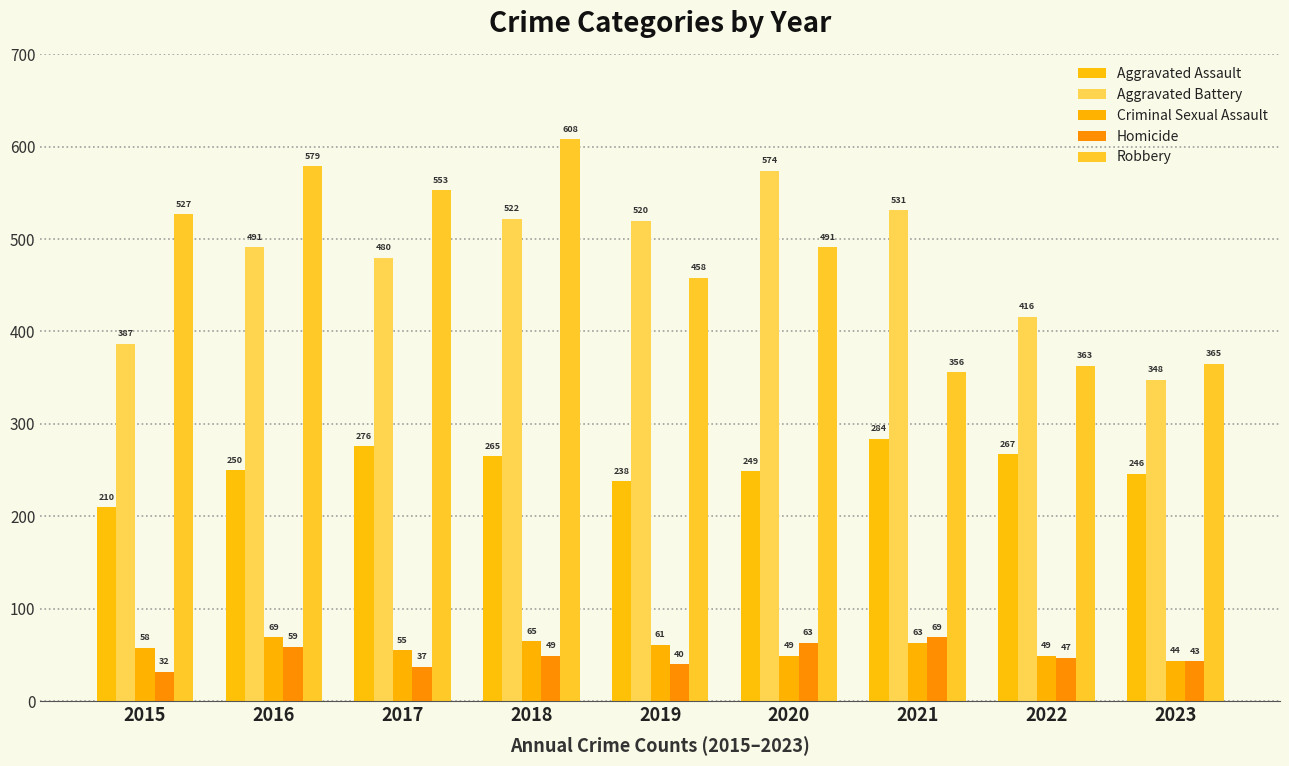

Reading left to right, list all the values displayed in this chart.

Aggravated Assault: 2015=210	2016=250	2017=276	2018=265	2019=238	2020=249	2021=284	2022=267	2023=246
Aggravated Battery: 2015=387	2016=491	2017=480	2018=522	2019=520	2020=574	2021=531	2022=416	2023=348
Criminal Sexual Assault: 2015=58	2016=69	2017=55	2018=65	2019=61	2020=49	2021=63	2022=49	2023=44
Homicide: 2015=32	2016=59	2017=37	2018=49	2019=40	2020=63	2021=69	2022=47	2023=43
Robbery: 2015=527	2016=579	2017=553	2018=608	2019=458	2020=491	2021=356	2022=363	2023=365